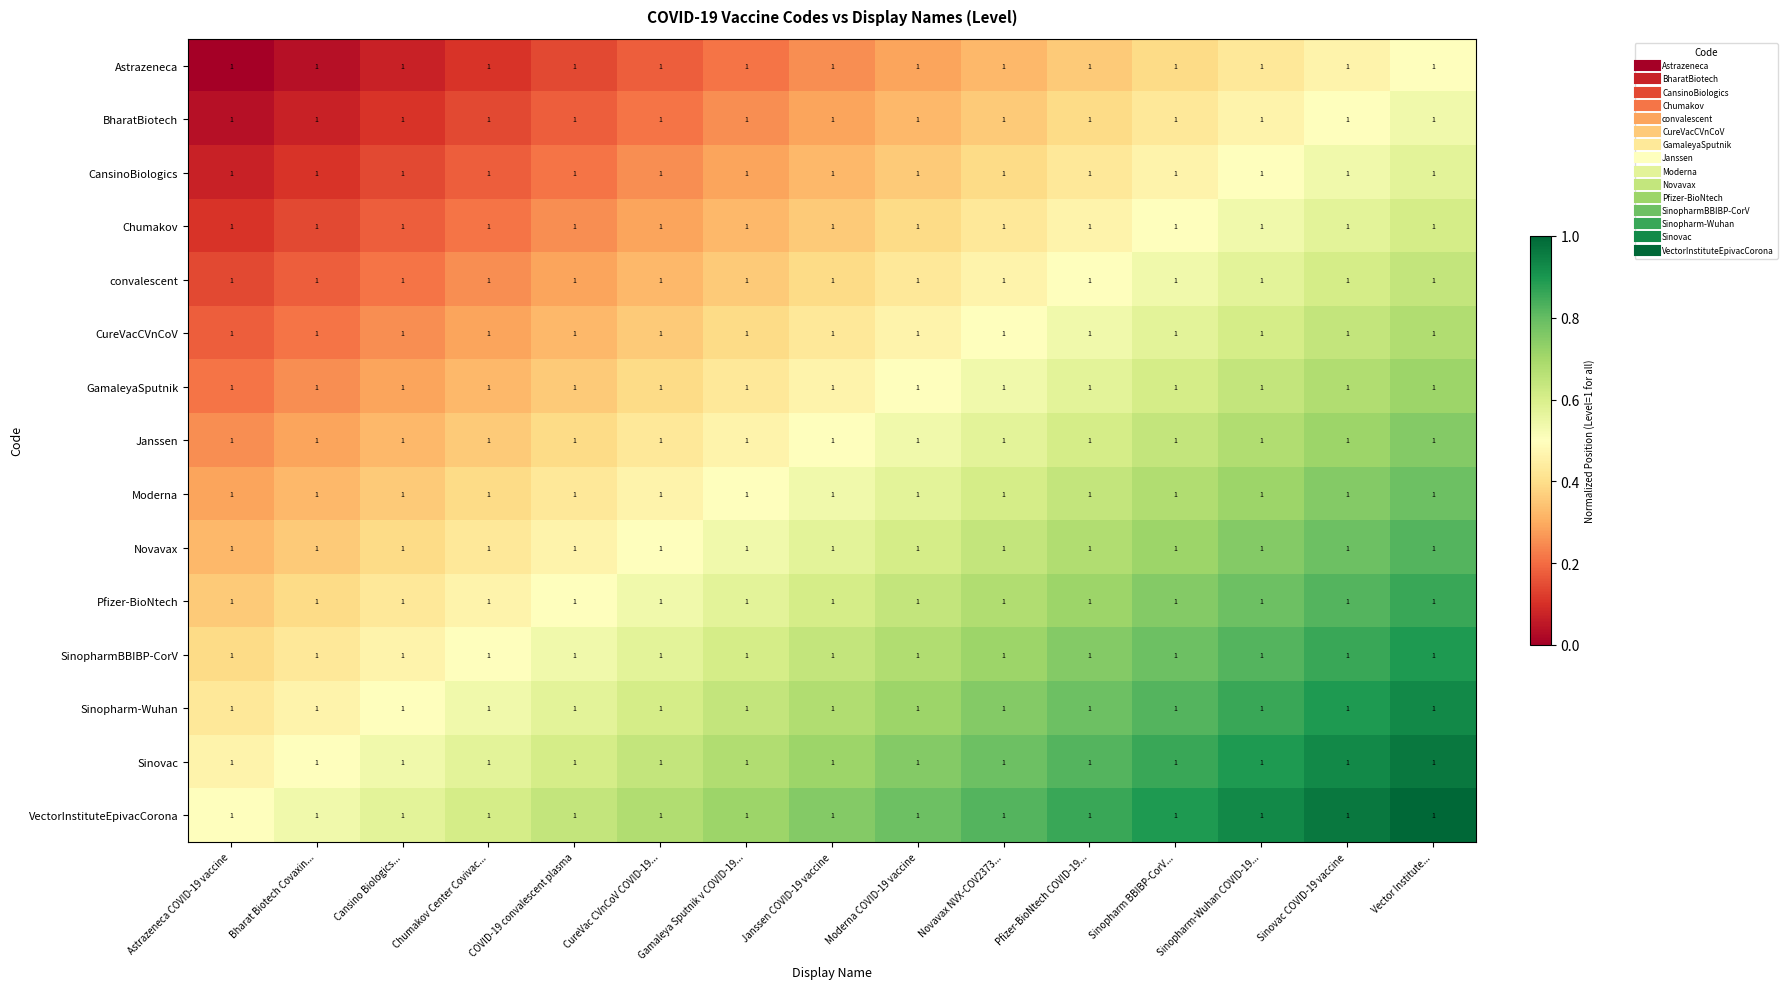

Which has a higher value, Sinovac COVID-19 vaccine or COVID-19 convalescent plasma?

Sinovac COVID-19 vaccine